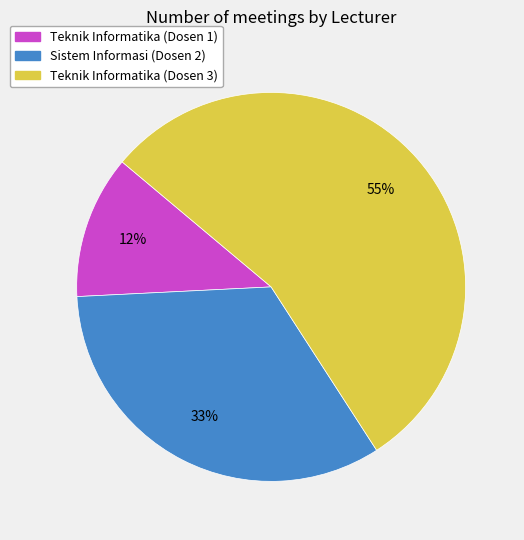

Is it true that Teknik Informatika (Dosen 1) is 24% of the pie?

False